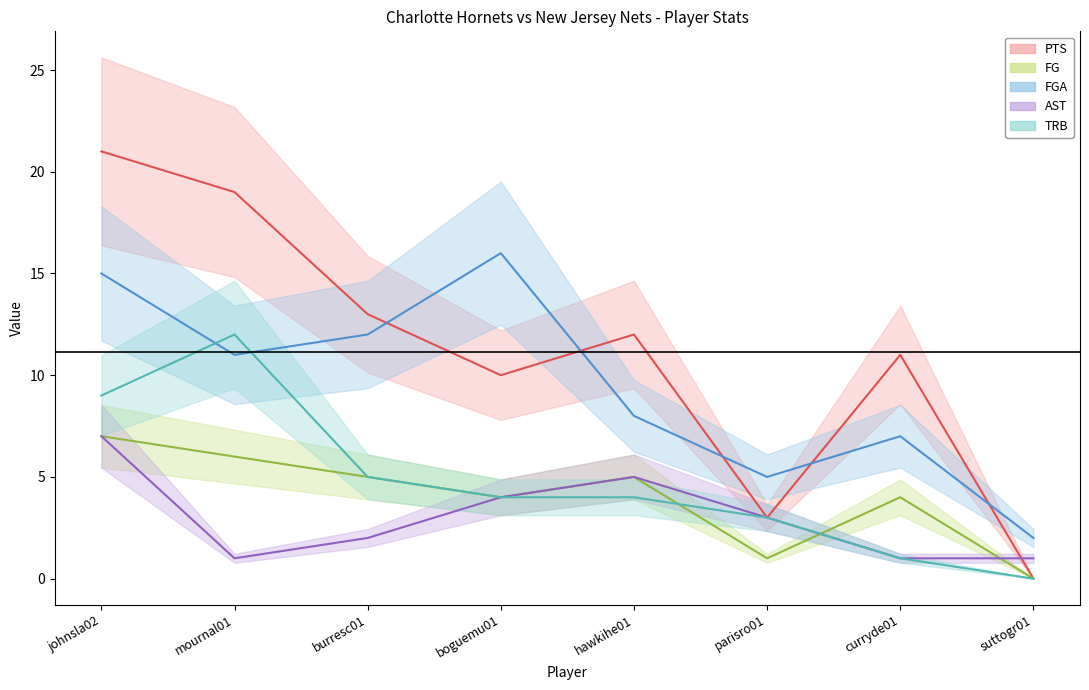

Is the value of AST at hawkihe01 greater than the value of FGA at hawkihe01?

No